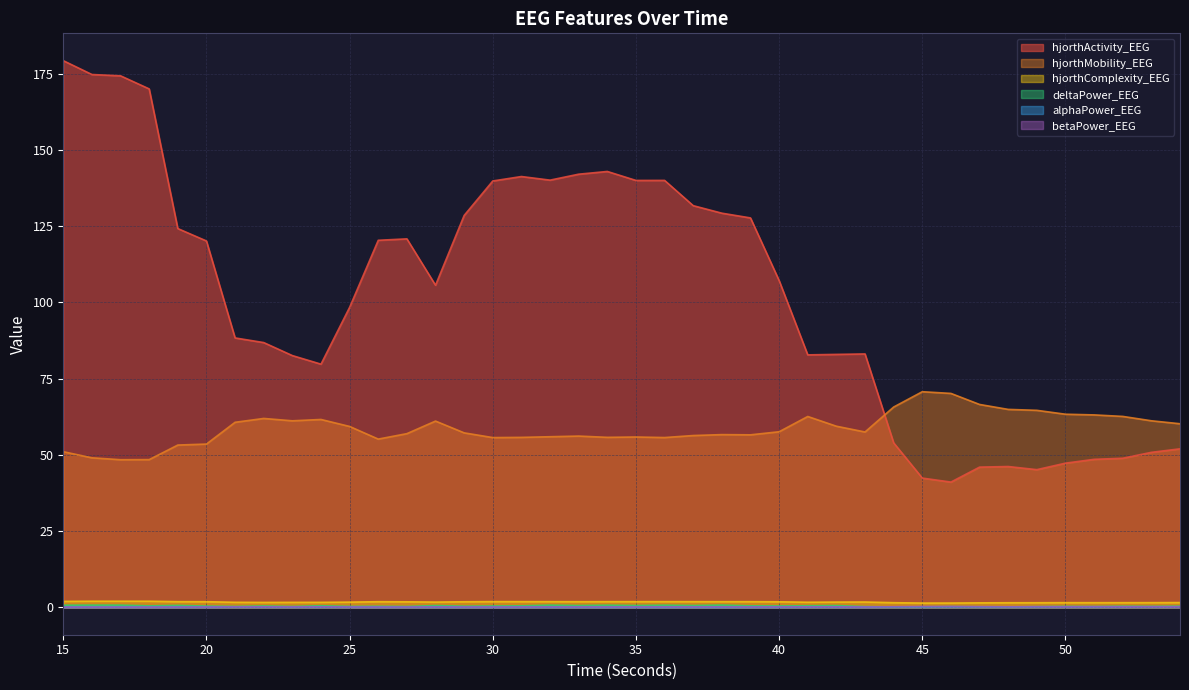

What is the sum of the hjorthActivity_EEG values at 52 and 24?

128.7